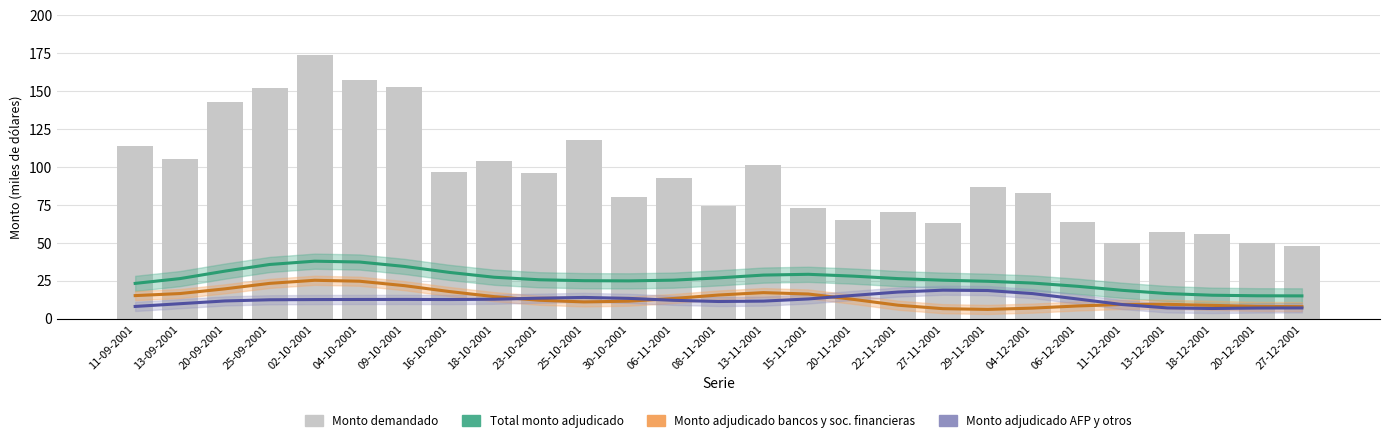

Are the bars grouped side by side (vs. stacked)?

No